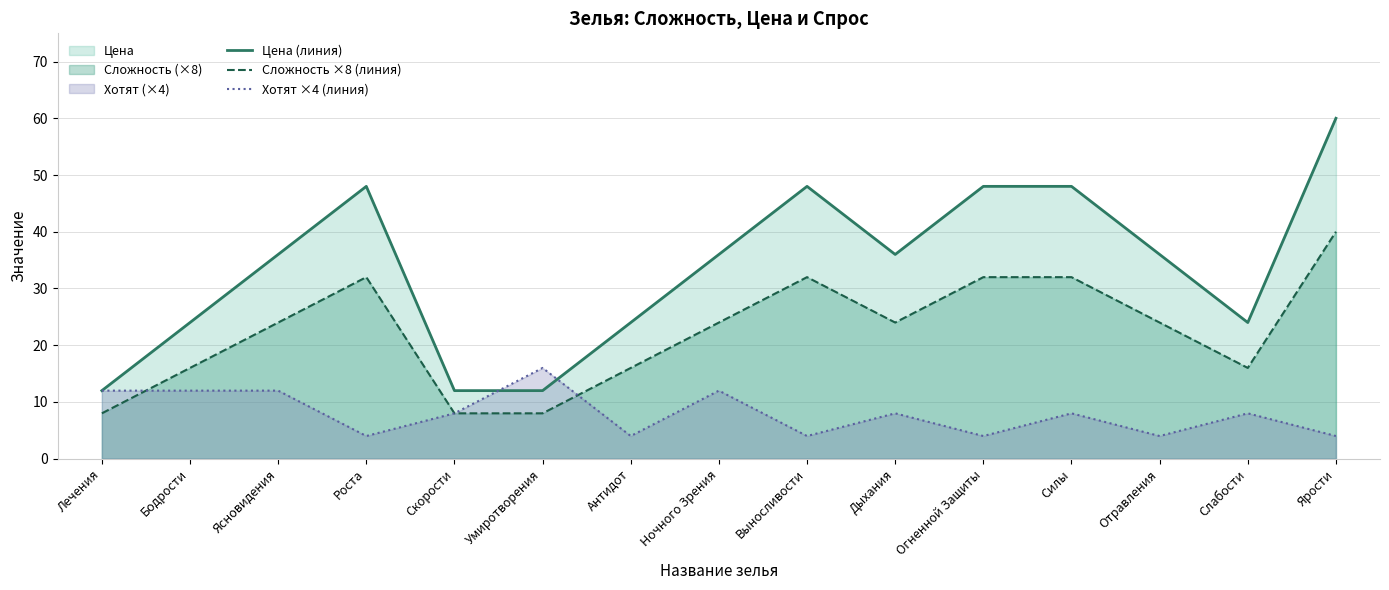

True or false: Сложность ×8 (линия) and Цена (линия) cross at least once.

False